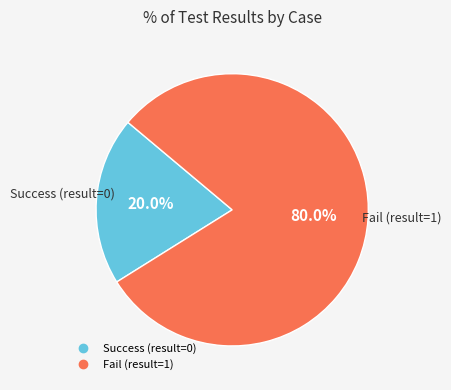

Count the number of slices in the pie.

2